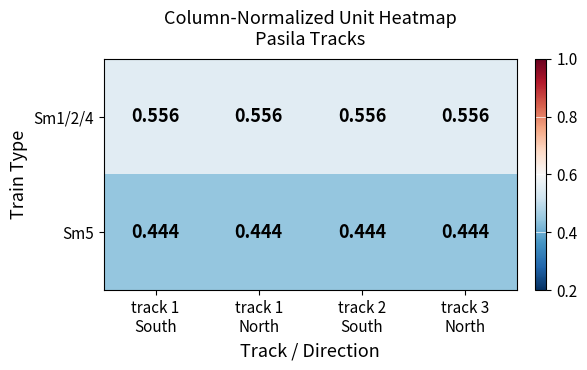

How many series are shown in this chart?

2